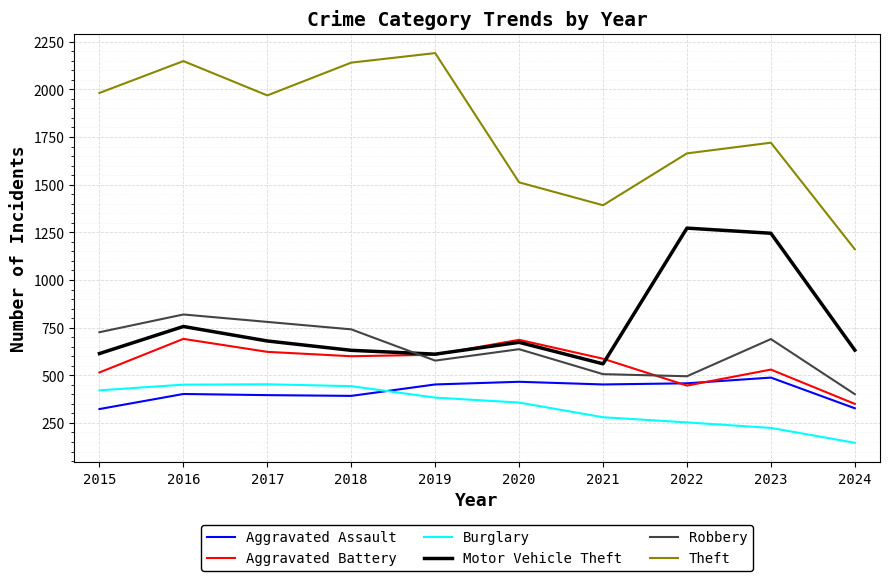

Between 2018 and 2020, which series saw the biggest shift?

Theft